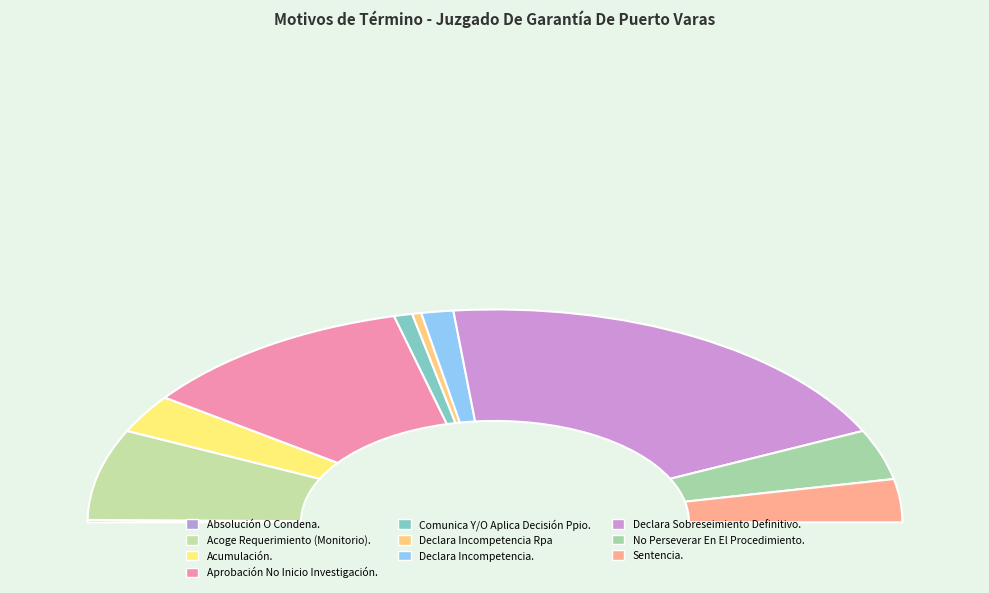

Which category has the biggest portion of the pie?

Declara Sobreseimiento Definitivo.